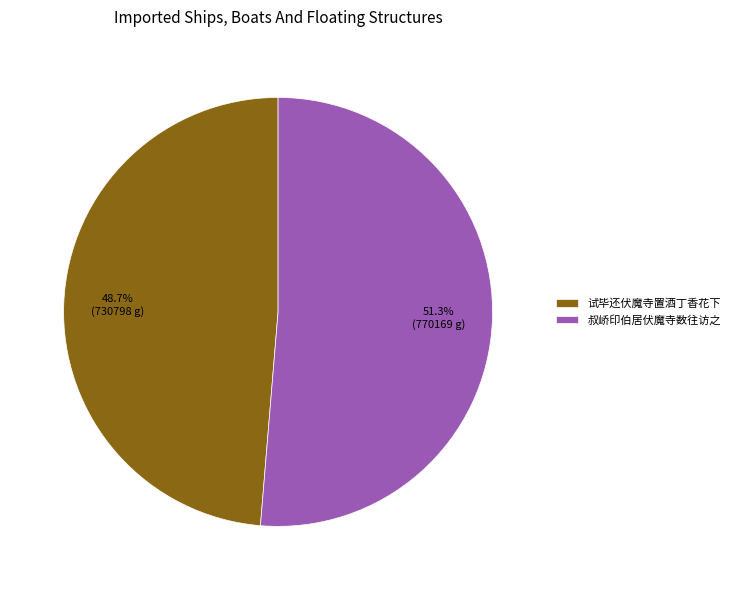

Count the number of slices in the pie.

2